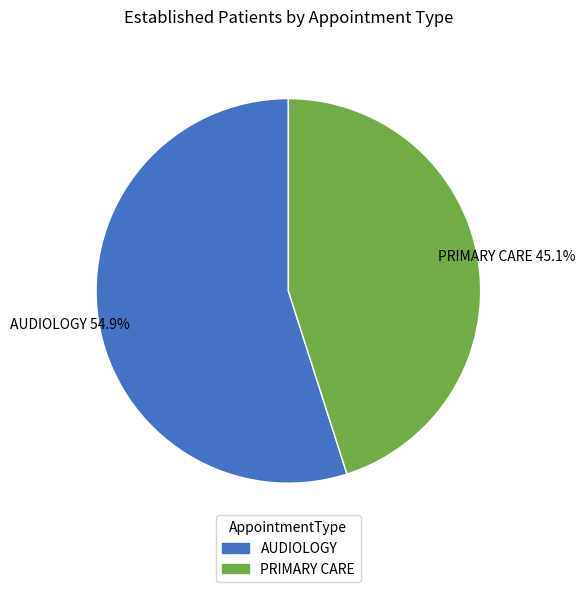

To the nearest percent, what is the difference between the AUDIOLOGY and PRIMARY CARE slice percentages?

10%